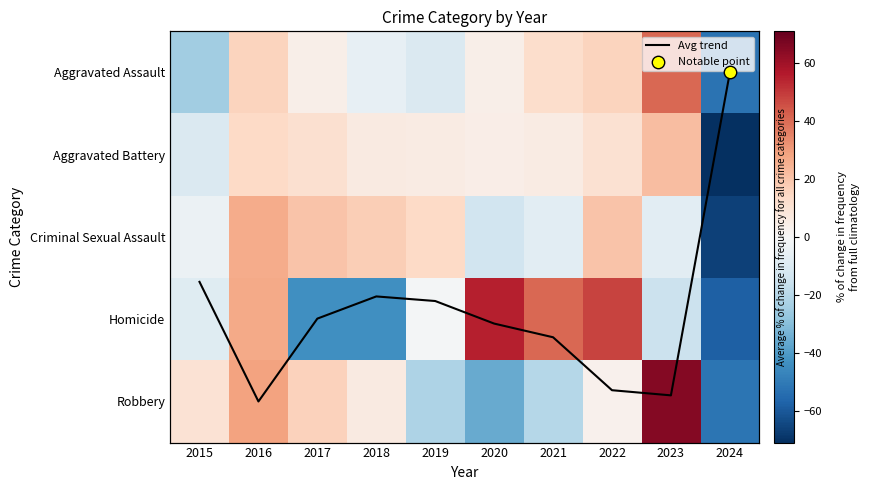

True or false: Aggravated Battery has a value of 6.0 at 2021.

True